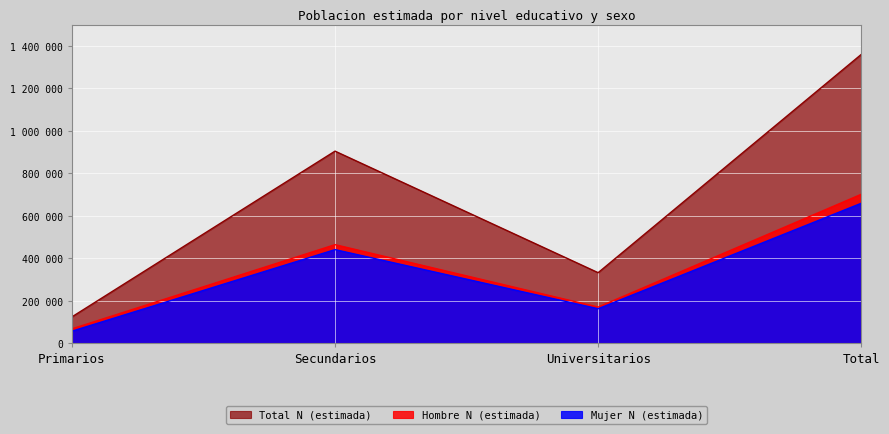

How many Mujer N (estimada) values are between 162008 and 658637?

3